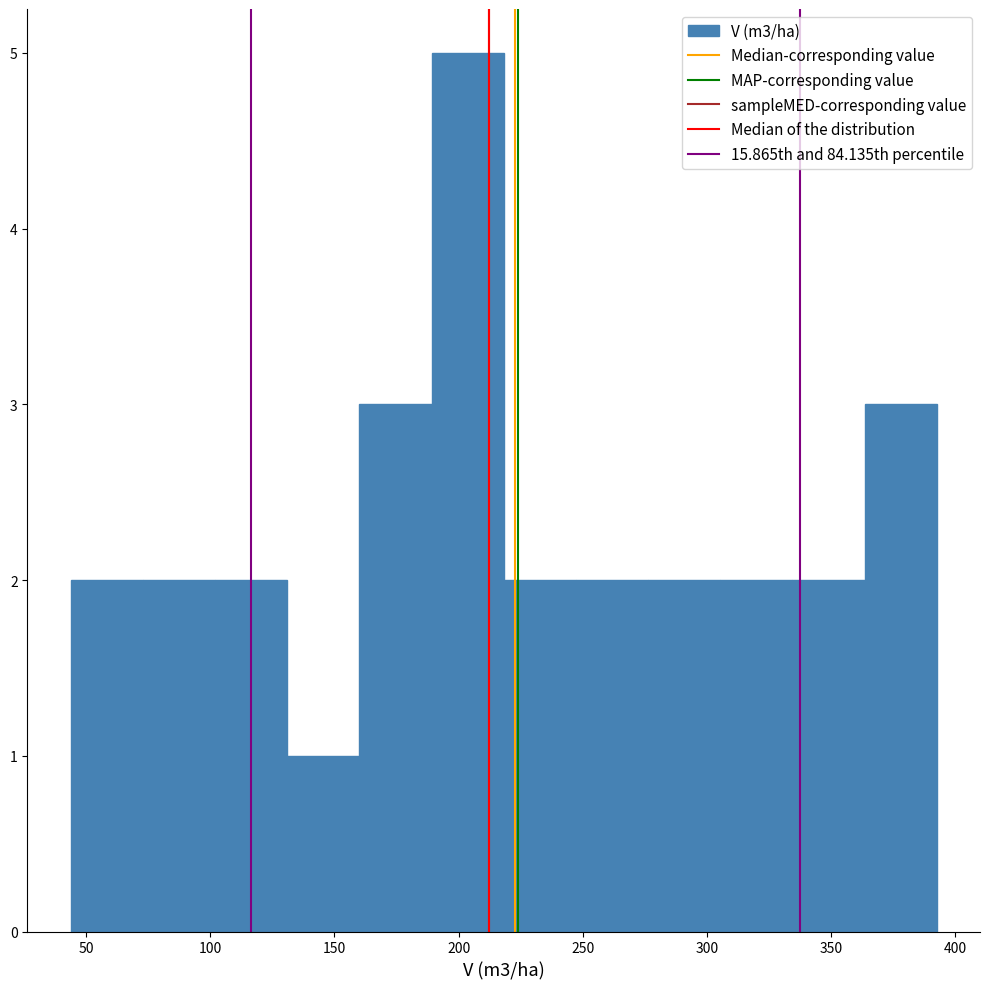

Reading left to right, transcribe this chart: for each bar, give the range it covers on the x-axis and its height. Neither the bar edges nor the heights are printed on the chart, so give them approximately, as read against the axes.

45 to 75: 2
75 to 100: 2
100 to 130: 2
130 to 160: 1
160 to 190: 3
190 to 220: 5
220 to 245: 2
245 to 275: 2
275 to 305: 2
305 to 335: 2
335 to 365: 2
365 to 390: 3